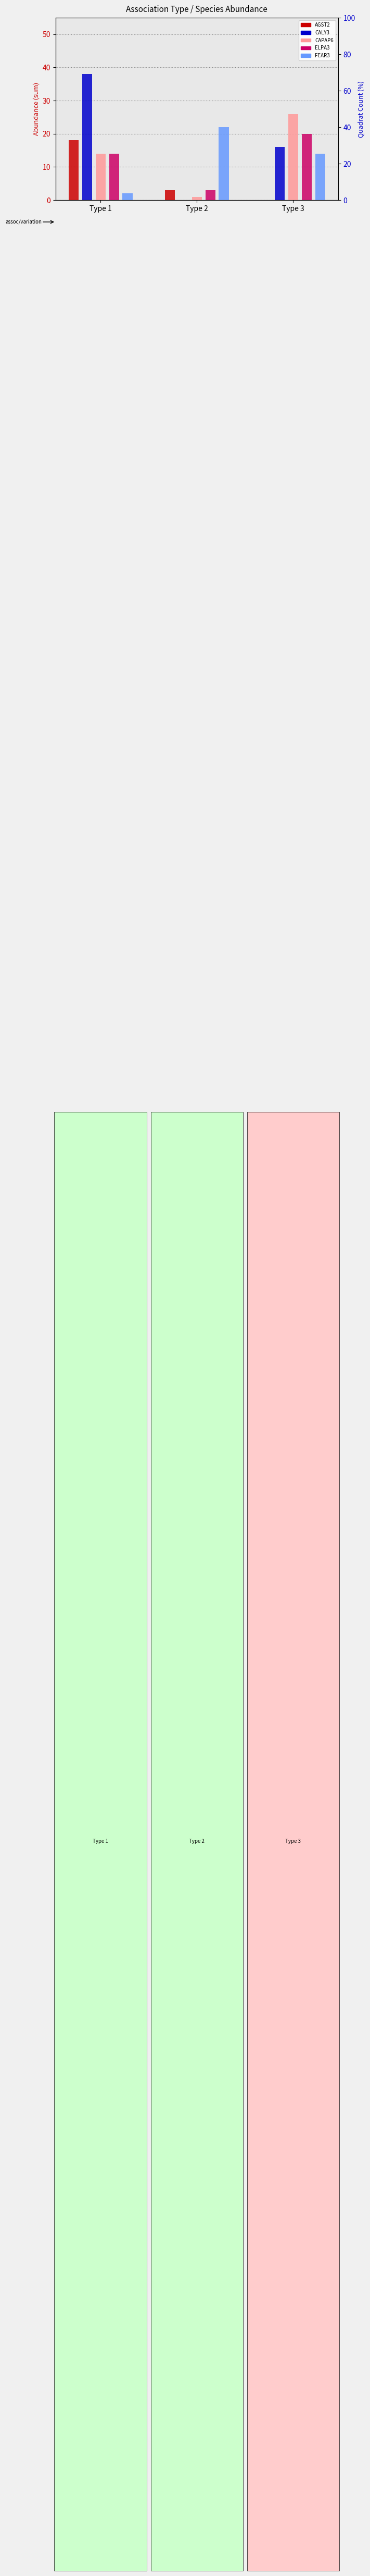

Reading left to right, extract all data points from this chart.

AGST2: 18	3	0
CALY3: 38	0	16
CAPAP6: 14	1	26
ELPA3: 14	3	20
FEAR3: 2	22	14